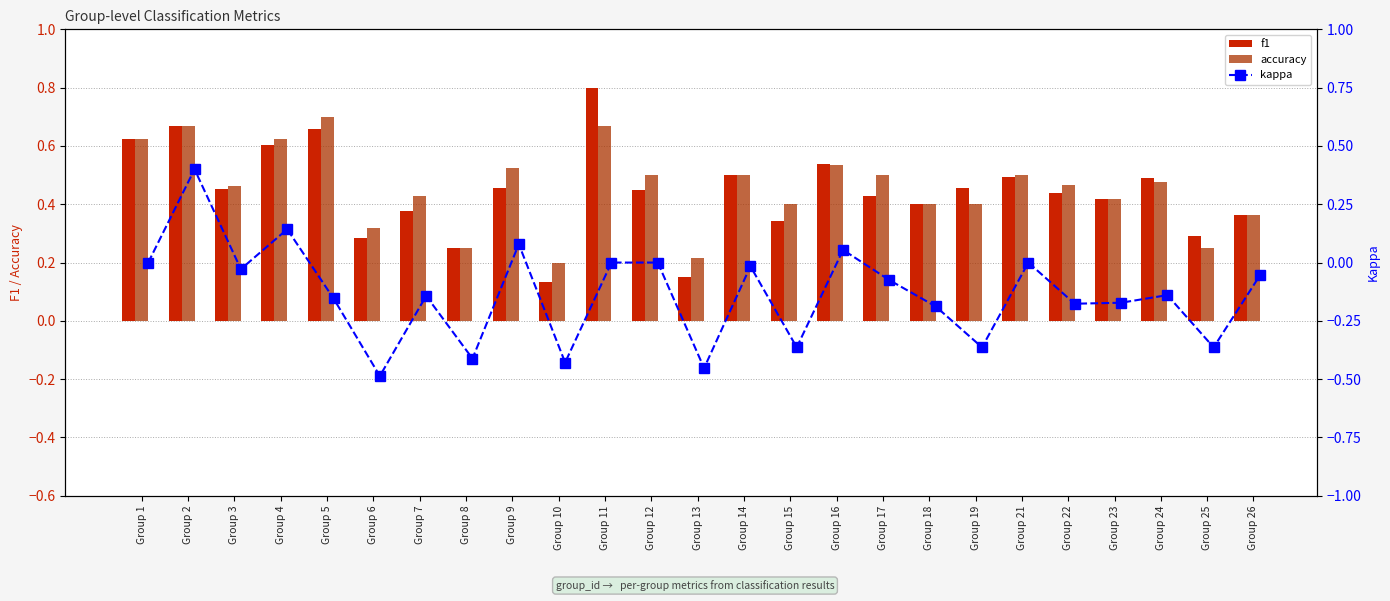

Rank the series at Group 2 from highest to lowest value.

f1, accuracy, kappa